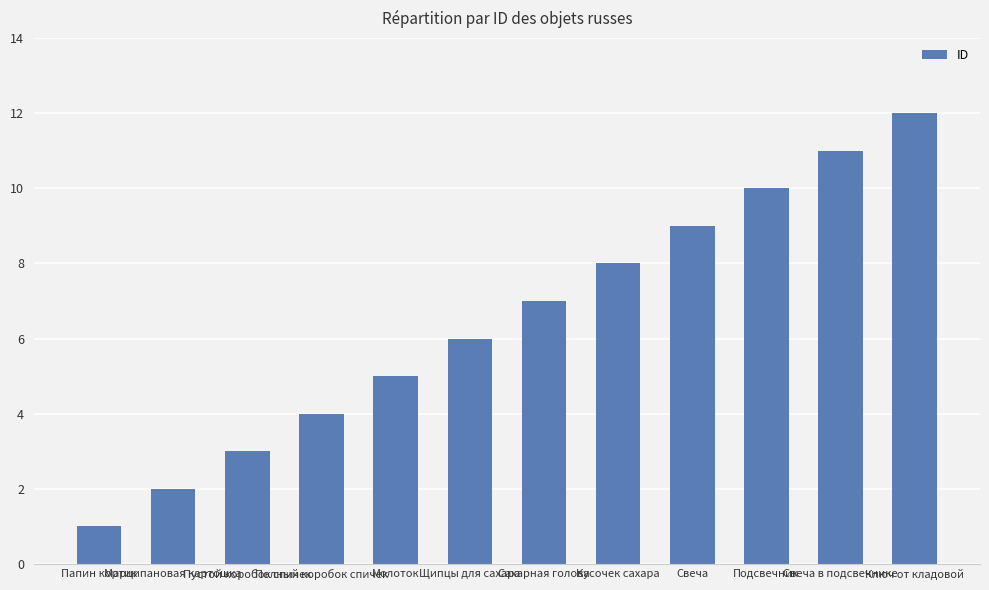

Where is the data nearest to the value 6?

Щипцы для сахара